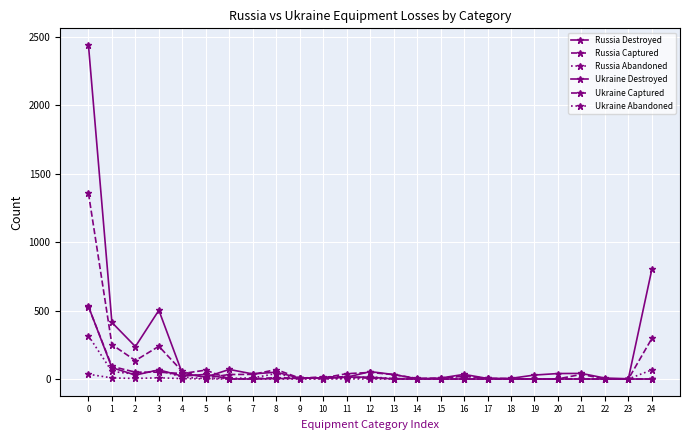

What is the total value across all series at 1?

902